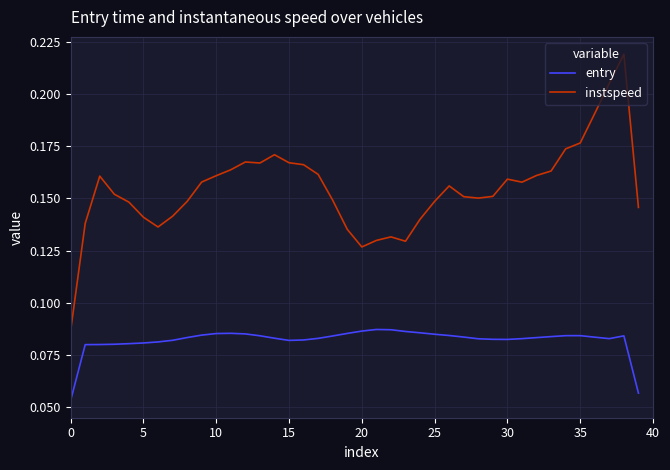

Is this an area chart (filled region under the line)?

No